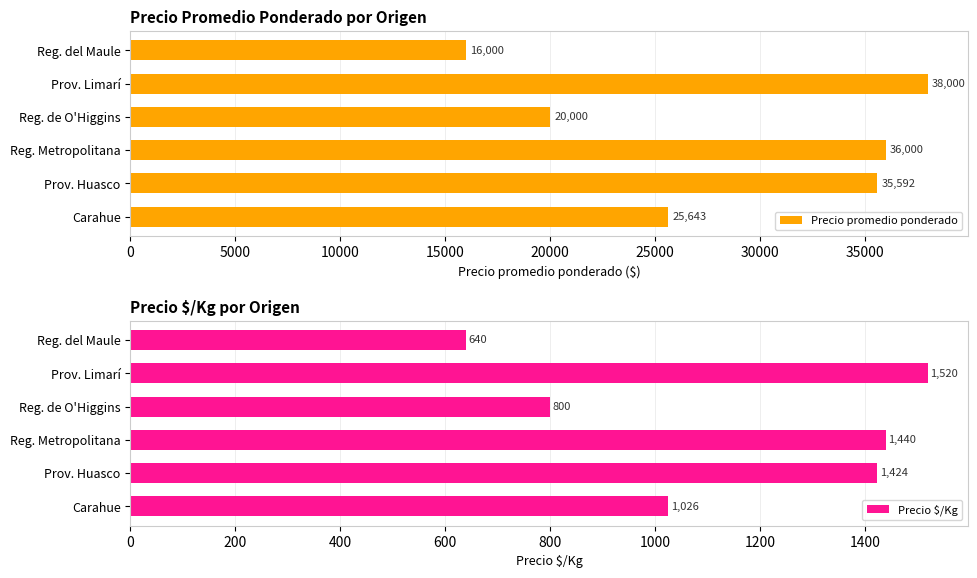

What value does the Precio $/Kg series have at Prov. Huasco?

1423.7